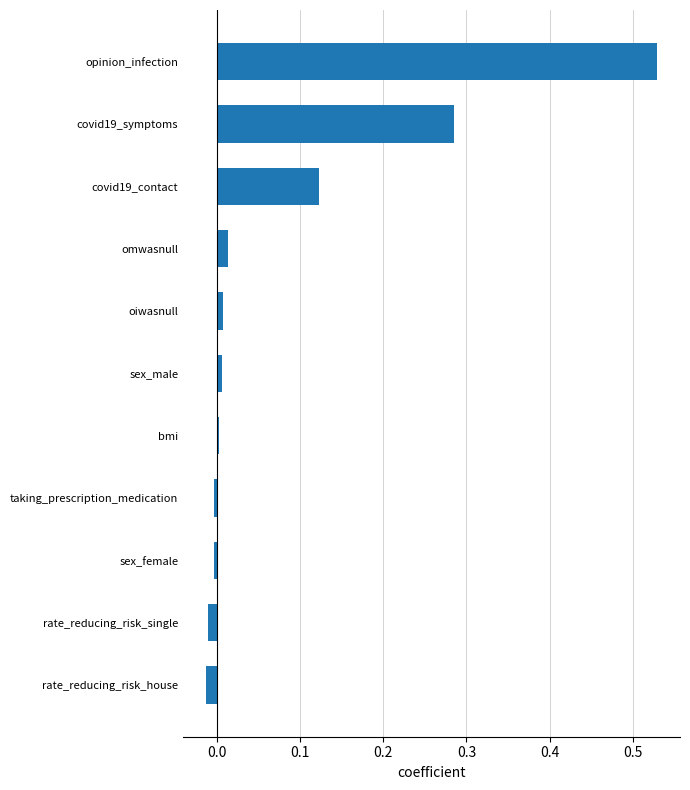

Is it true that the value at opinion_infection is 0.8?

False